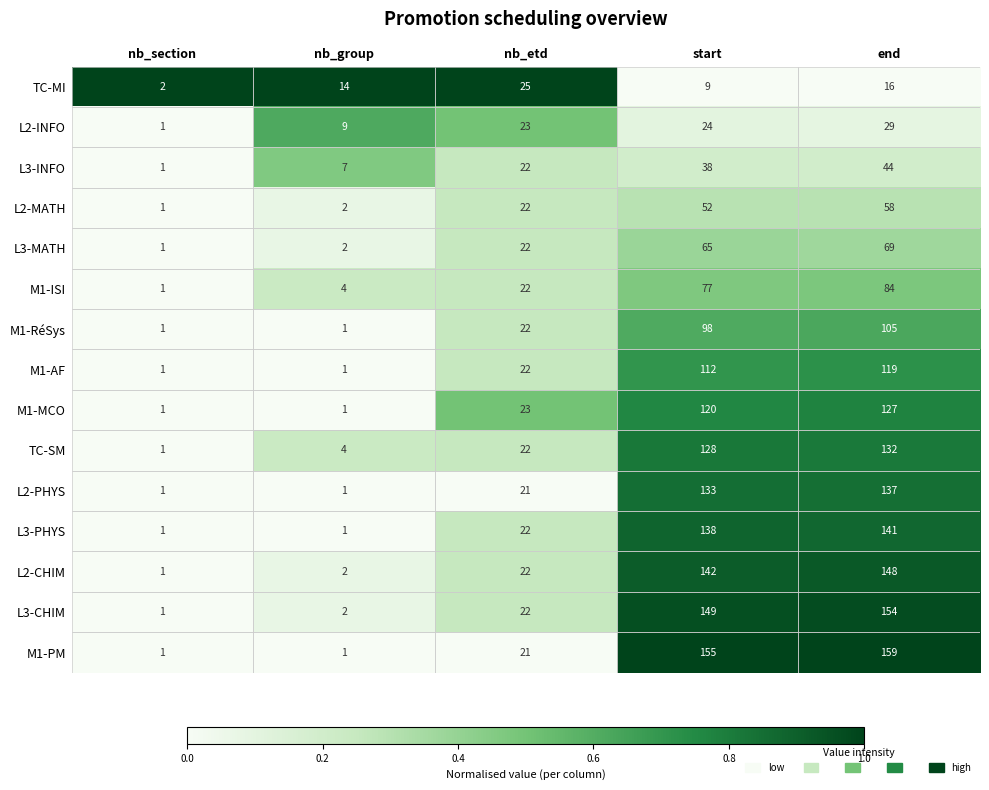

True or false: TC-MI has a value of 16 at end.

True